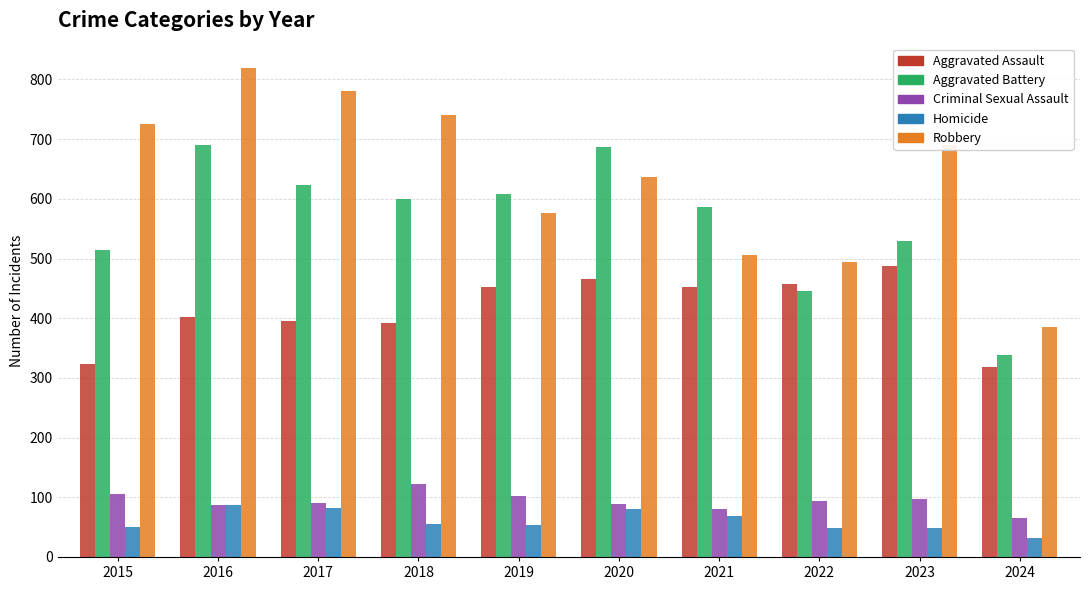

The value of Robbery at 2019 is 577. True or false?

True